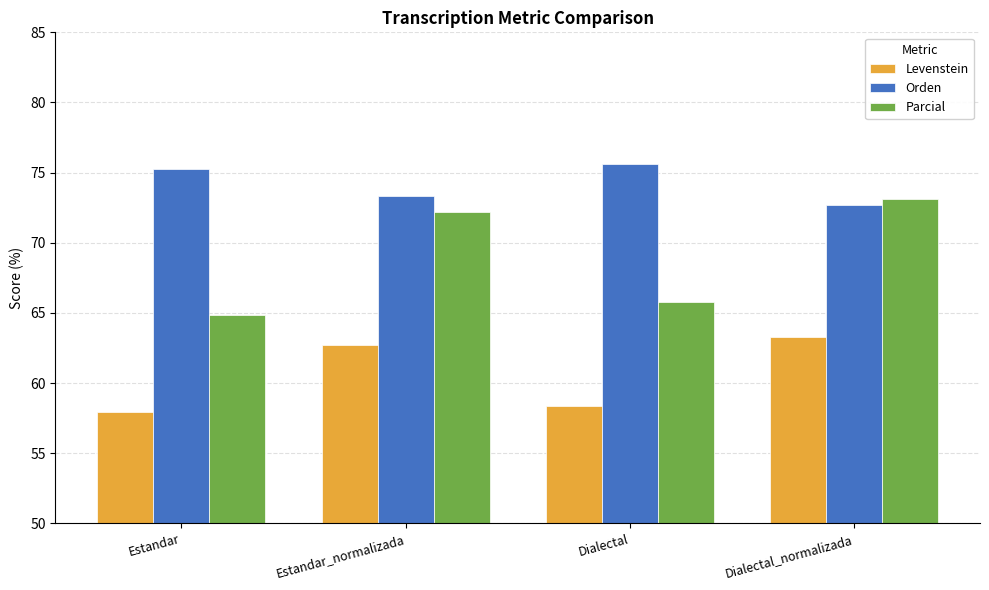

Reading left to right, list all the values displayed in this chart.

Levenstein: Estandar=57.9	Estandar_normalizada=62.7	Dialectal=58.4	Dialectal_normalizada=63.3
Orden: Estandar=75.3	Estandar_normalizada=73.3	Dialectal=75.6	Dialectal_normalizada=72.7
Parcial: Estandar=64.9	Estandar_normalizada=72.2	Dialectal=65.8	Dialectal_normalizada=73.1